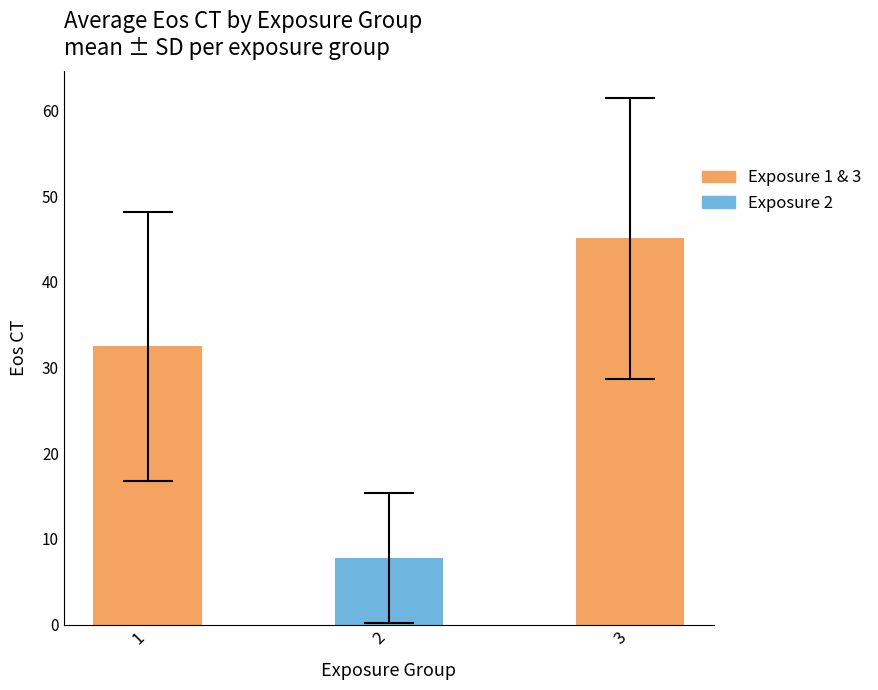

Rank the categories by value from lowest to highest.

2, 1, 3